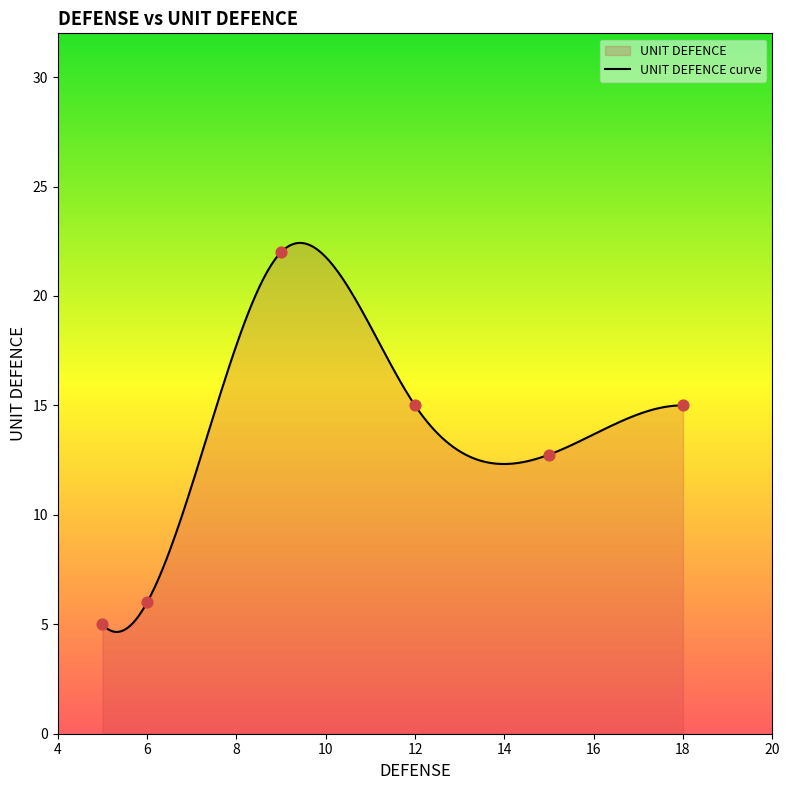

What is the change in value from 6 to 5?

-1